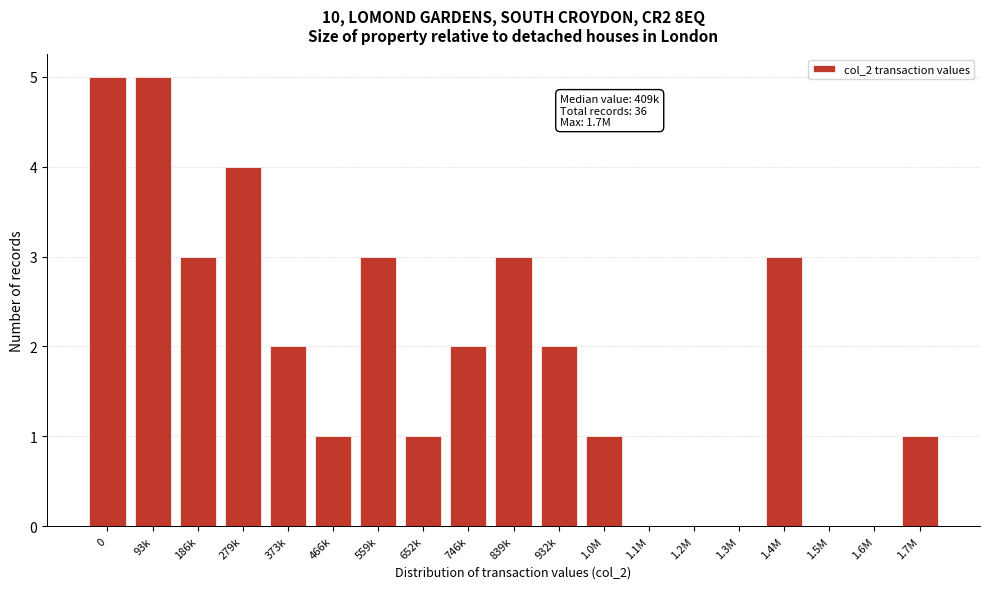

Reading left to right, extract all data points from this chart.

0=5	93k=5	186k=3	279k=4	373k=2	466k=1	559k=3	652k=1	746k=2	839k=3	932k=2	1.0M=1	1.1M=0	1.2M=0	1.3M=0	1.4M=3	1.5M=0	1.6M=0	1.7M=1